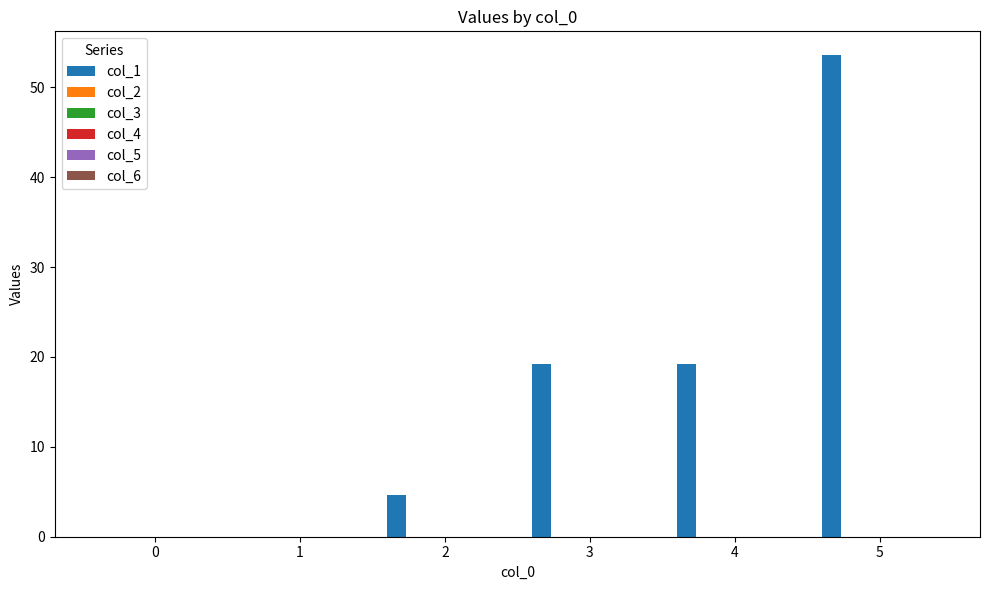

What is the sum of all values?

96.6